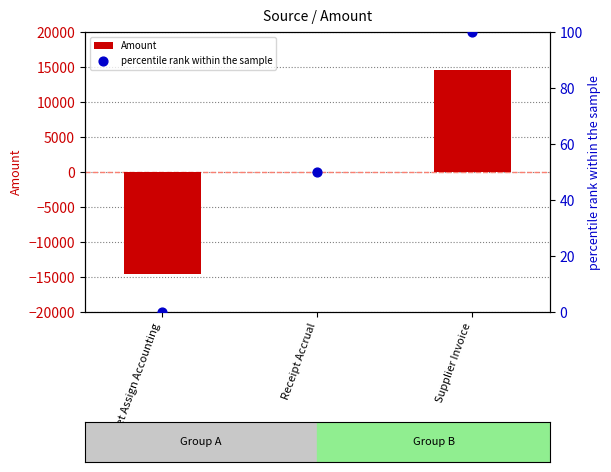

Which series contains the lowest Y value?

Amount